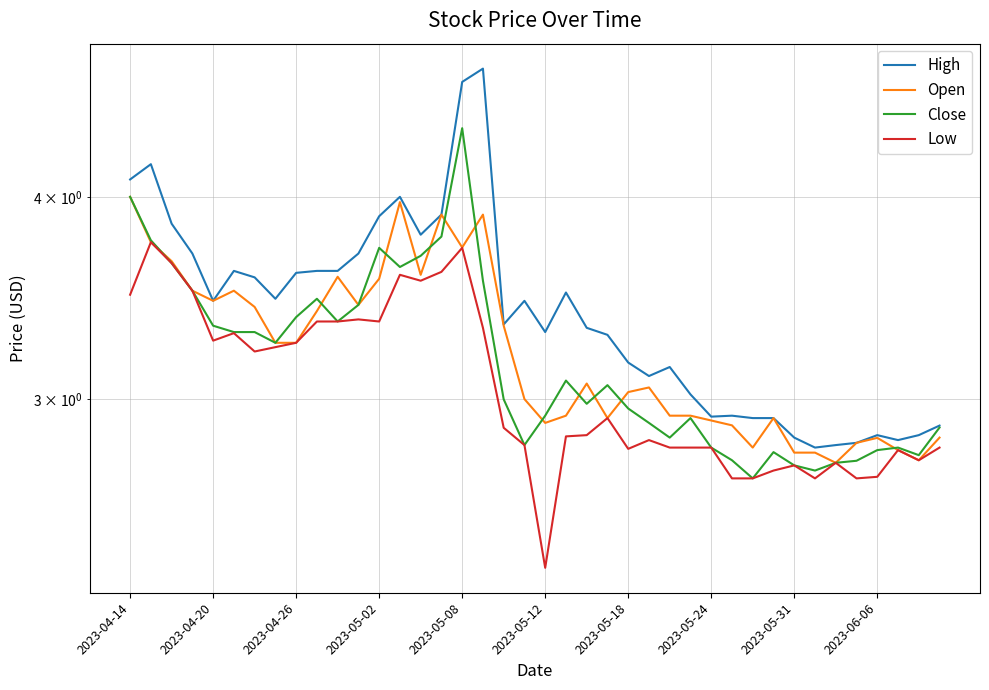

Which series has the largest total across all categories?

High